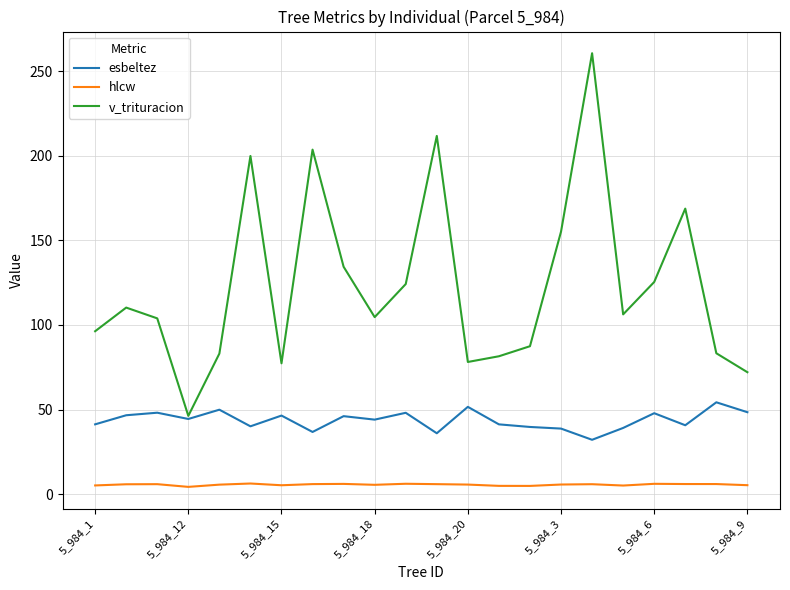

True or false: v_trituracion and hlcw cross at least once.

False